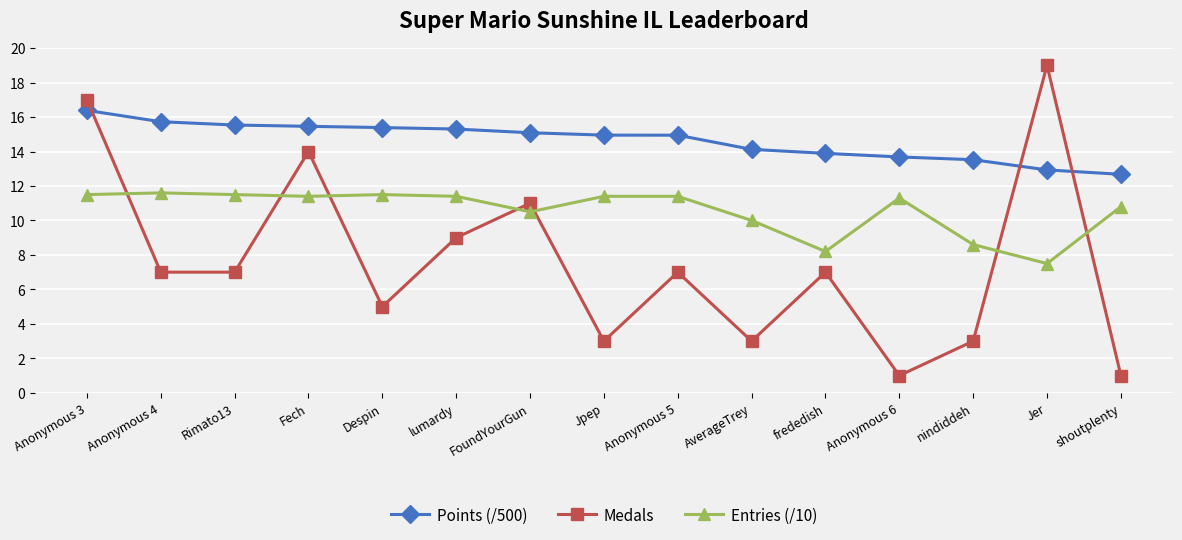

What is the label of the 12th point from the right?

Fech